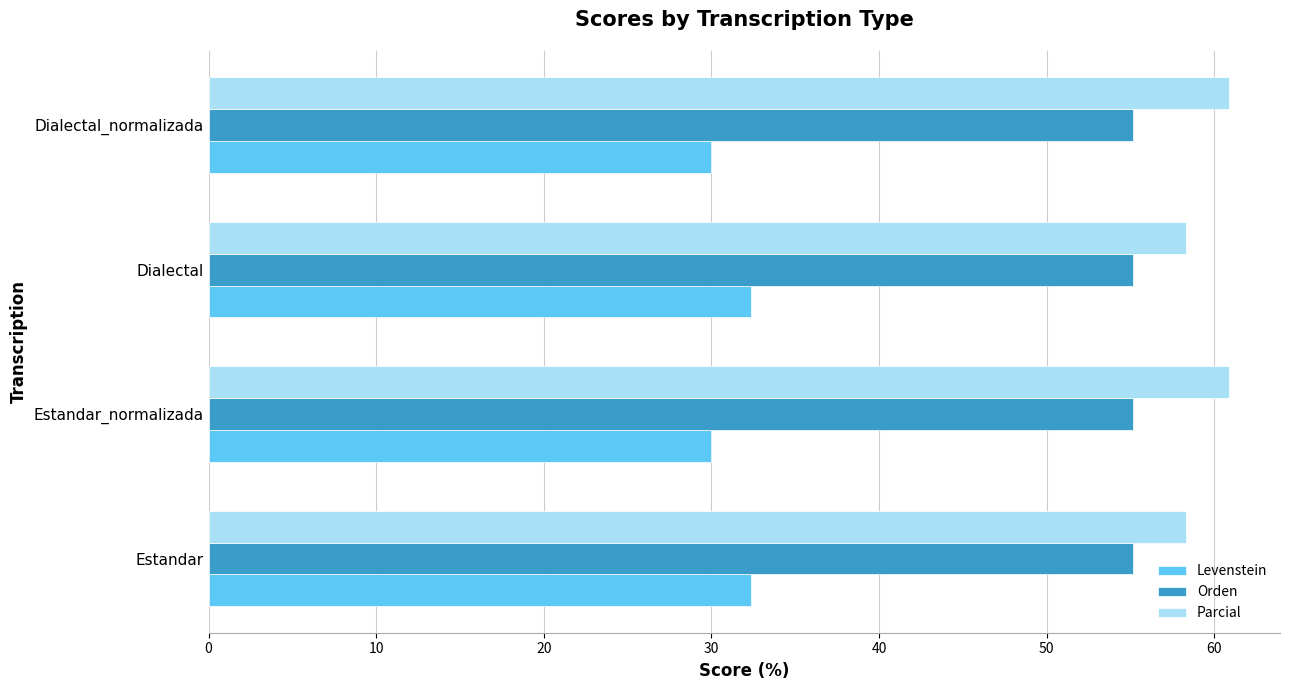

True or false: Levenstein has a value of 30.0 at Estandar_normalizada.

True